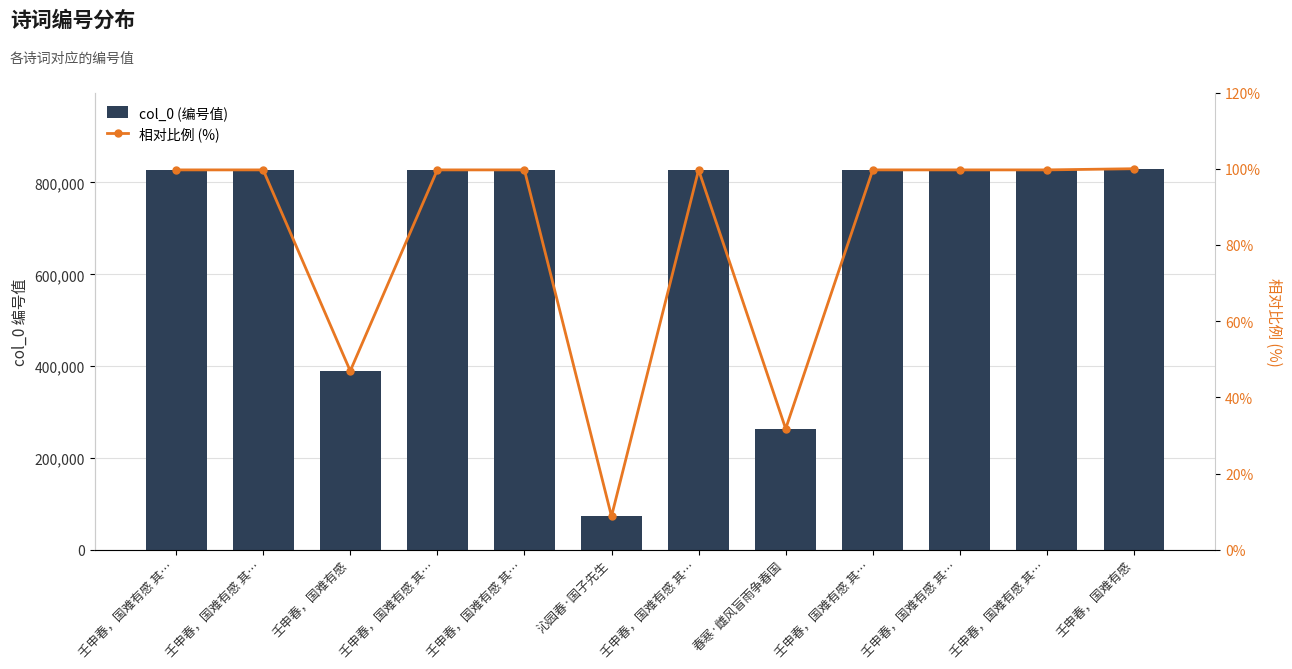

Which label corresponds to the smallest value in the chart?

沁园春·国子先生